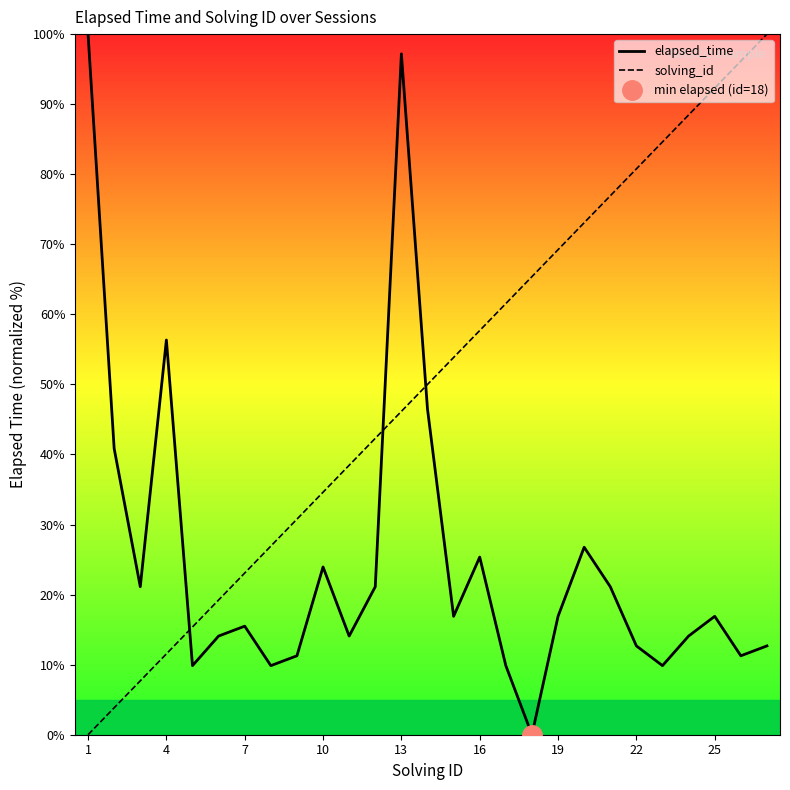

Rank the series by their average value, from highest to lowest.

solving_id, elapsed_time